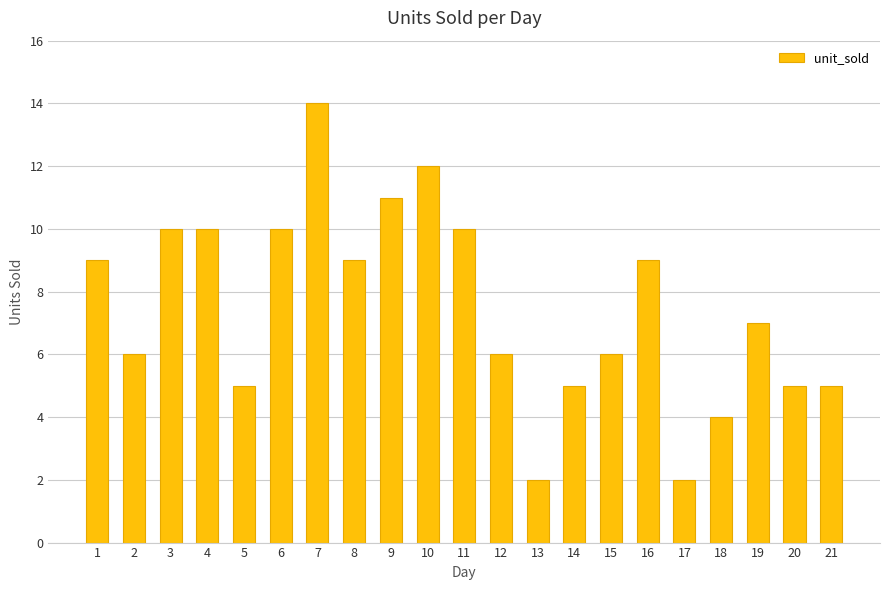

What is the value of the 8th bar from the left?

9